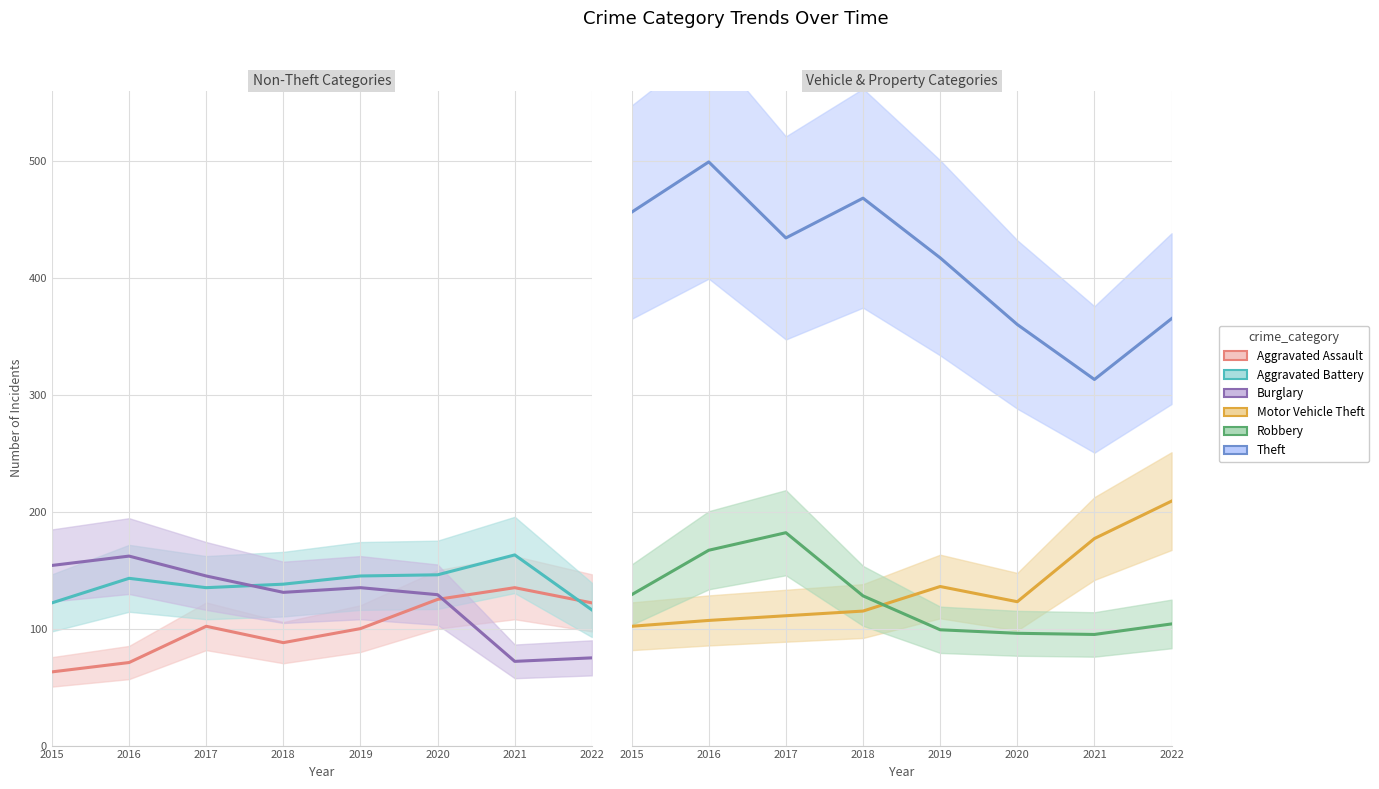

Is the value of Aggravated Battery at 2020 greater than the value of Motor Vehicle Theft at 2020?

Yes